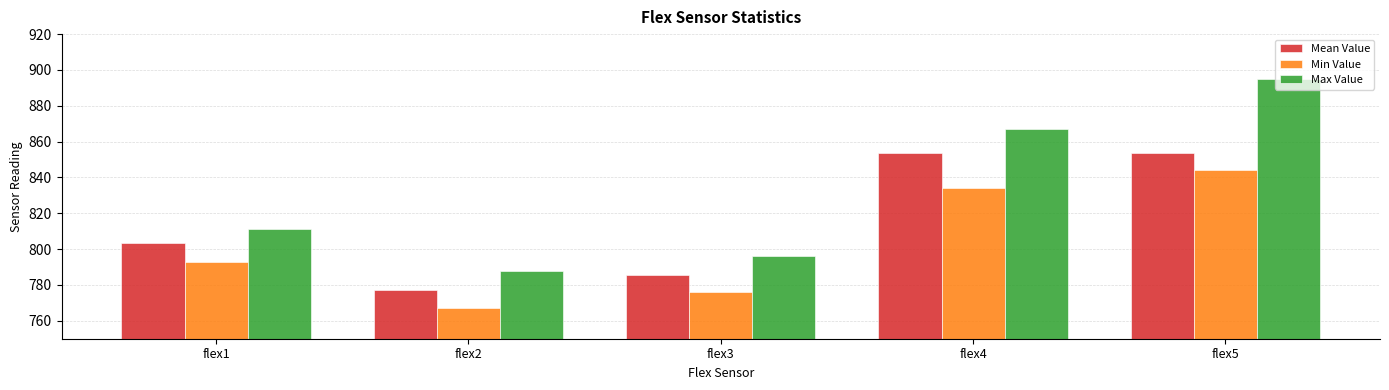

Count the Min Value values in the range 776 to 834.

3